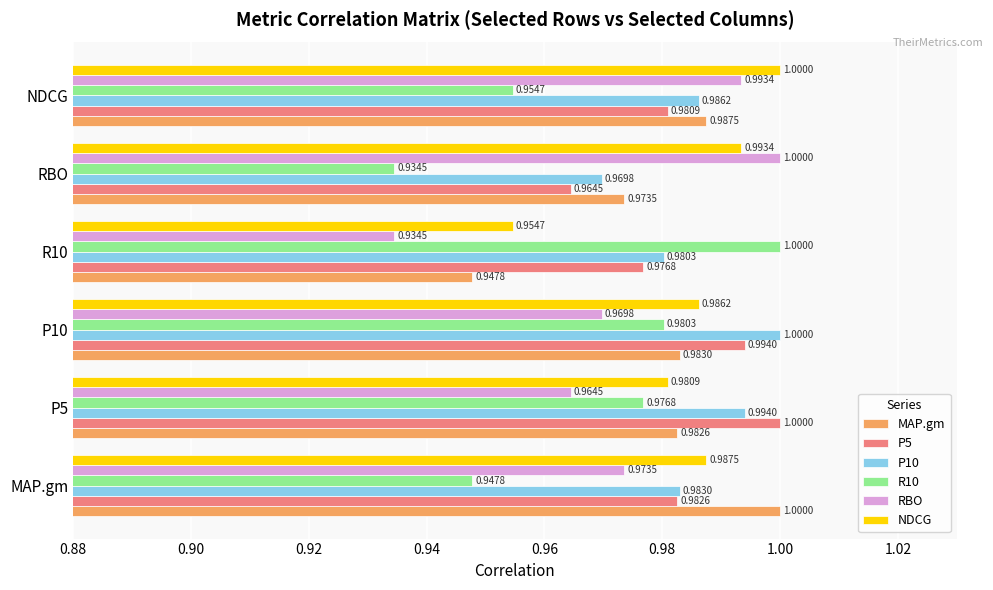

Rank the series at P5 from highest to lowest value.

P5, P10, MAP.gm, NDCG, R10, RBO